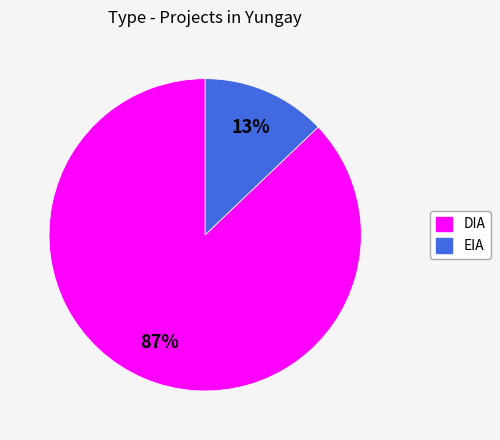

How many segments does this pie chart have?

2